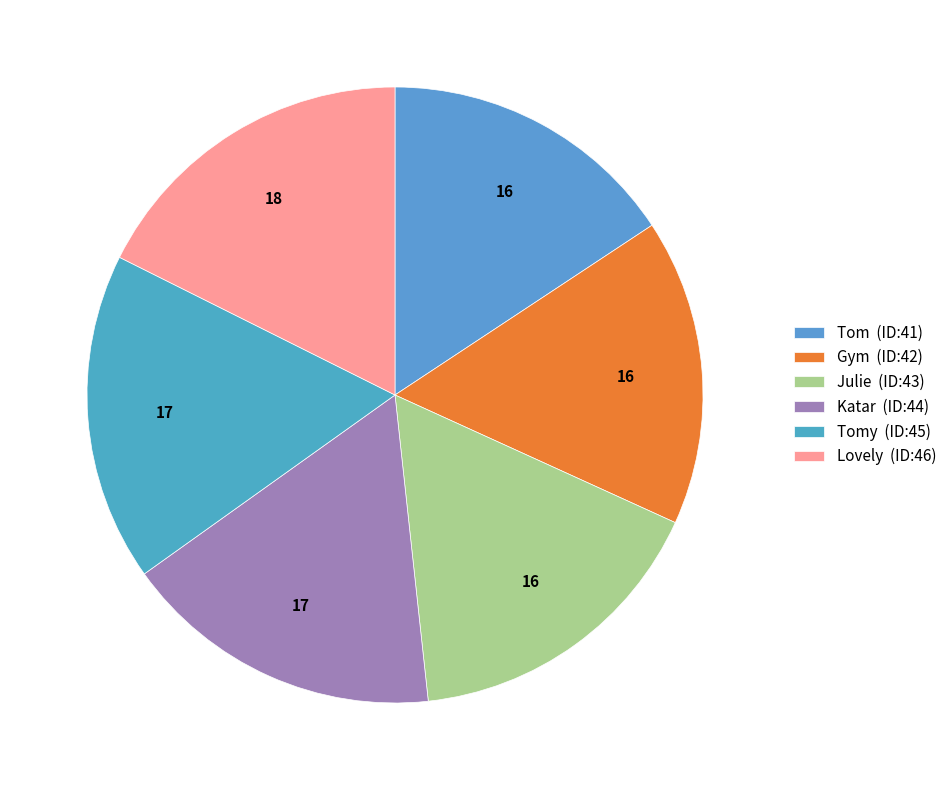

Count the number of slices in the pie.

6